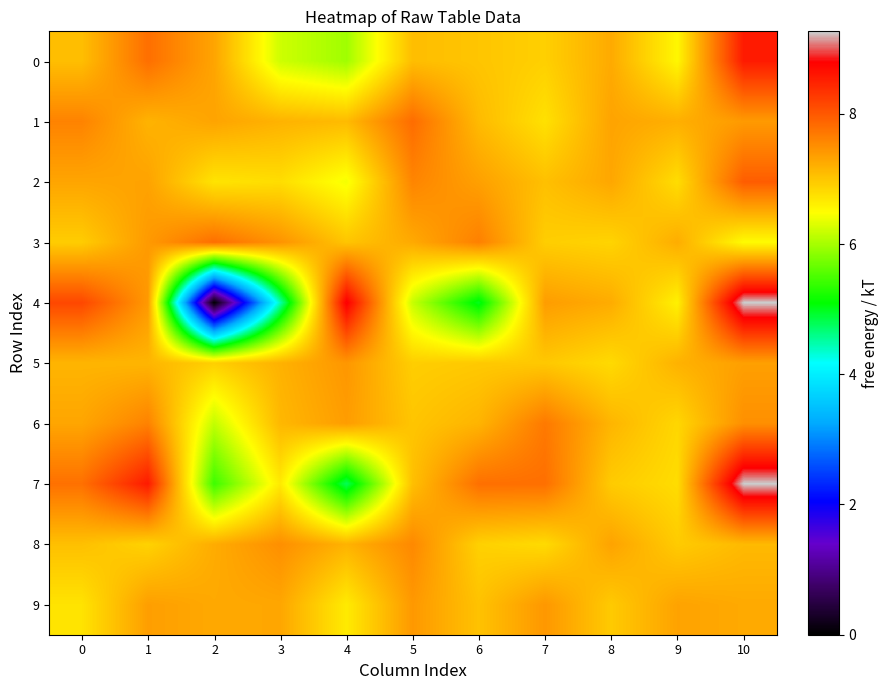

At which category does the chart reach its peak across all series?

10